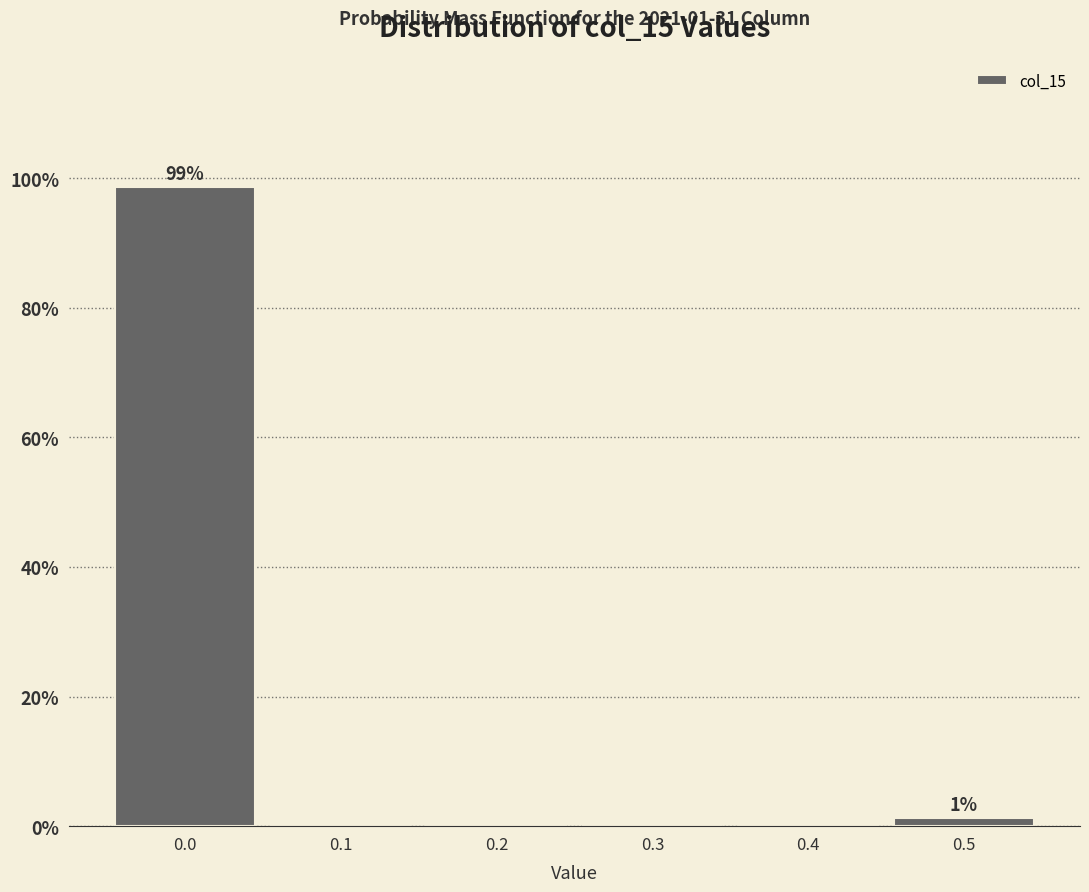

Which range on the x-axis has the tallest bar?

-0.05 to 0.05